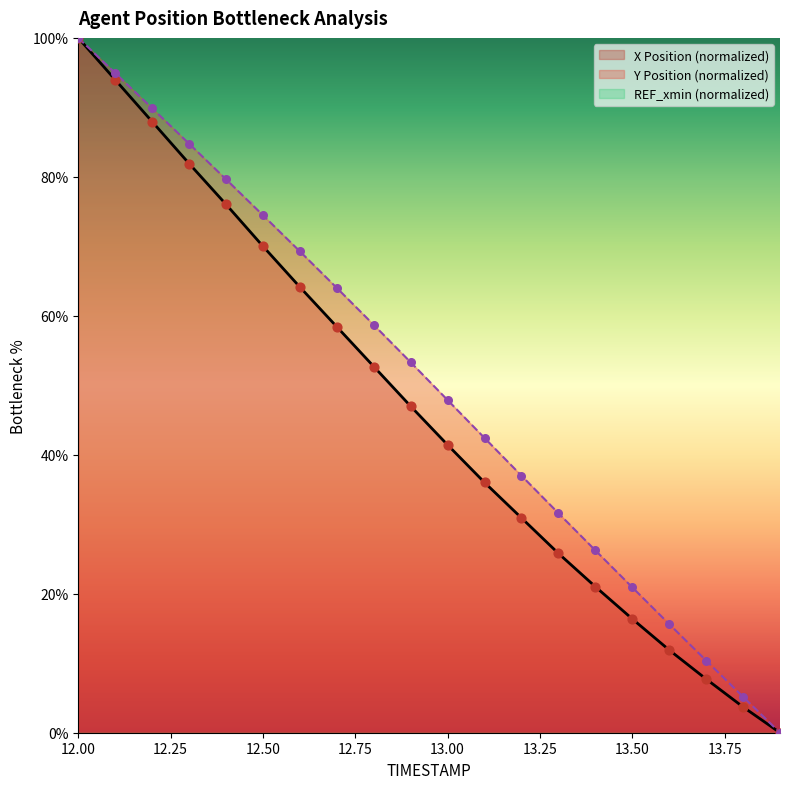

At which category is the sum across all series the highest?

12.0